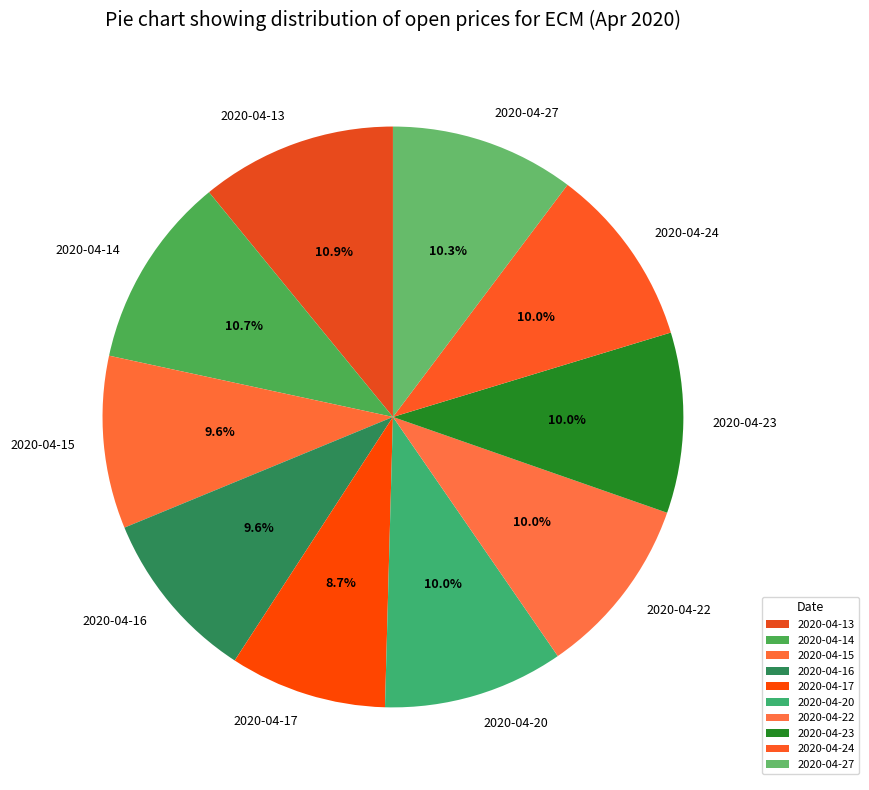

To the nearest percent, what is the average slice percentage?

10%